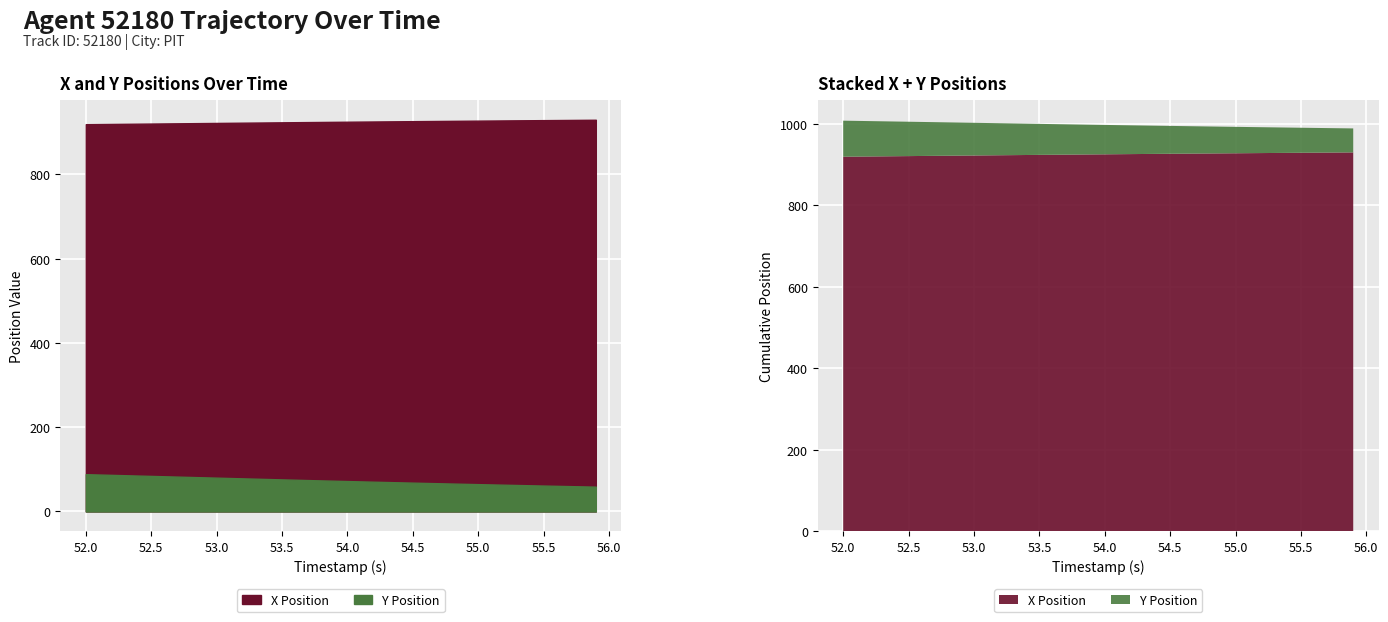

True or false: X Position and Y Position cross at least once.

False